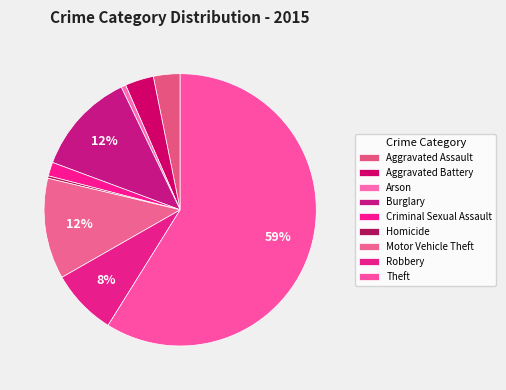

The Burglary slice represents 21% of the pie. True or false?

False